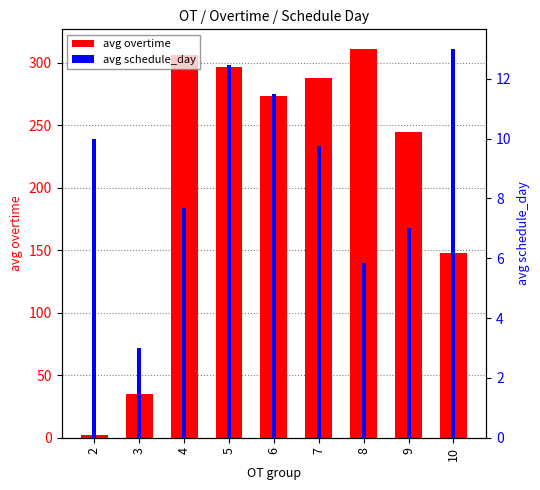

How many values in the avg schedule_day series are below 9?

4